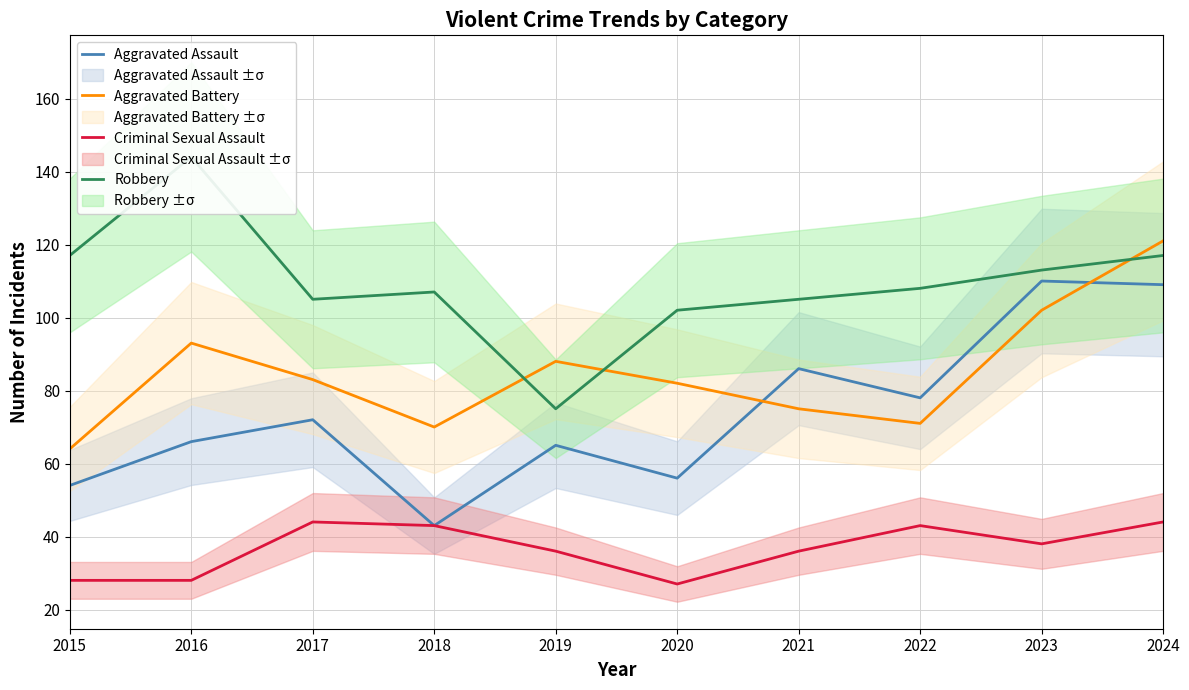

Which label corresponds to the largest value in the chart?

2016